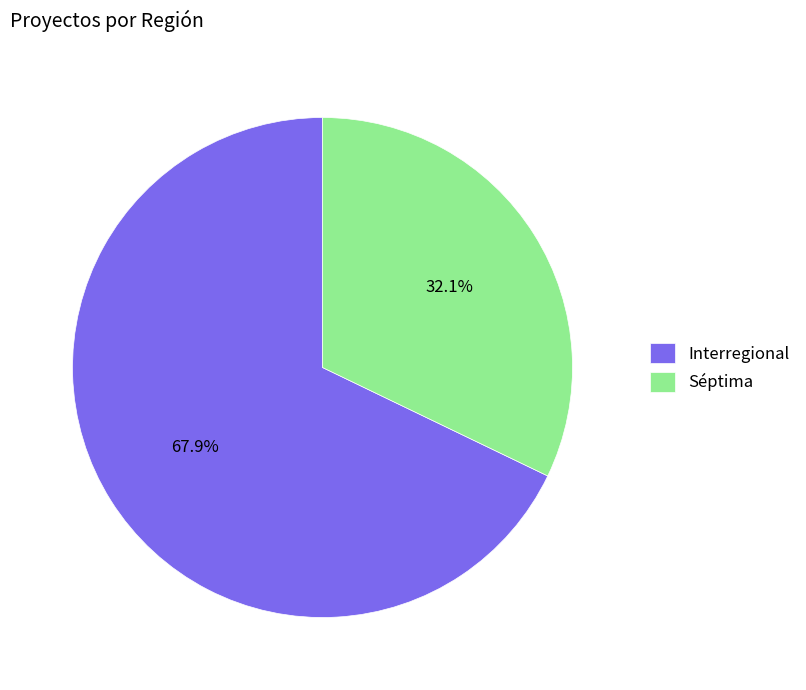

Between Interregional and Séptima, which is larger?

Interregional